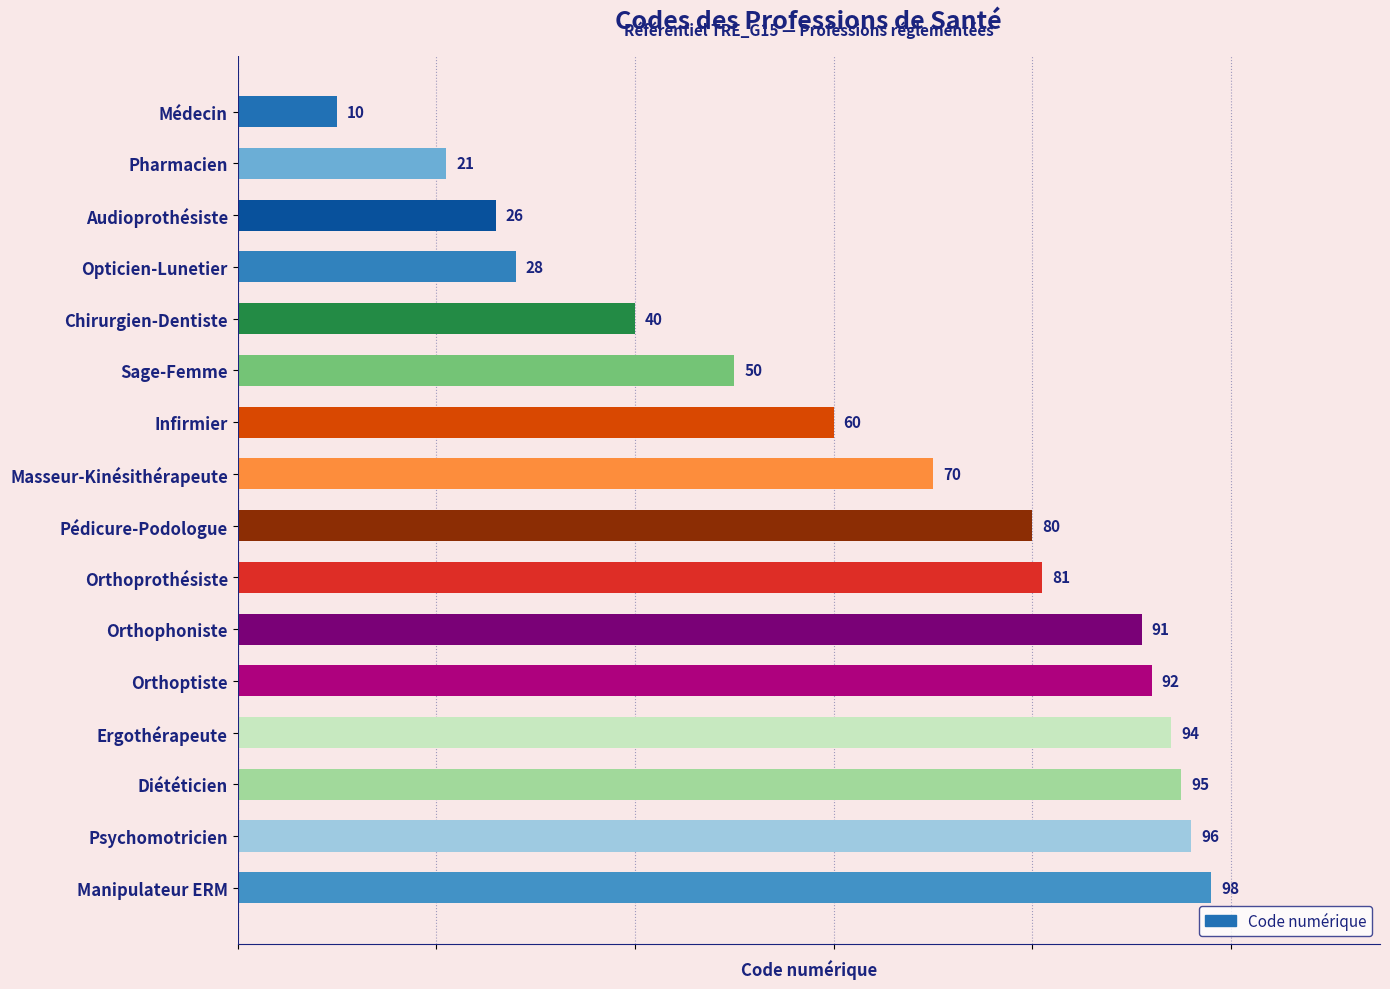

Which category has the highest value across all series?

Manipulateur ERM